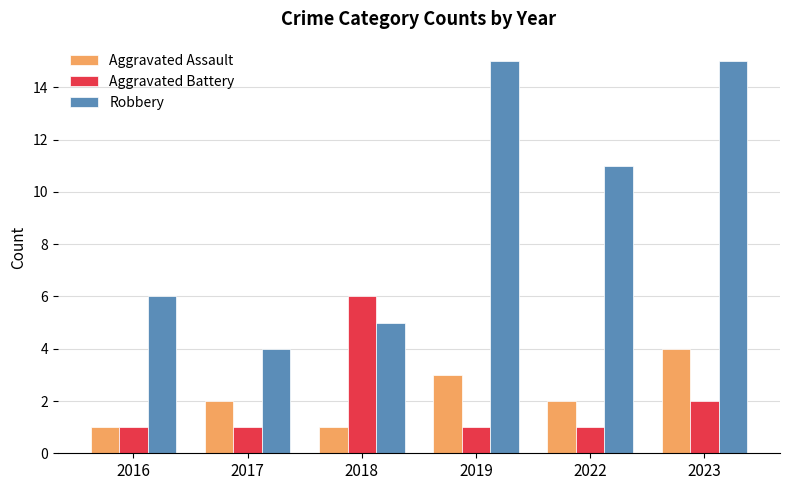

What are all the series names shown in the legend?

Aggravated Assault, Aggravated Battery, Robbery